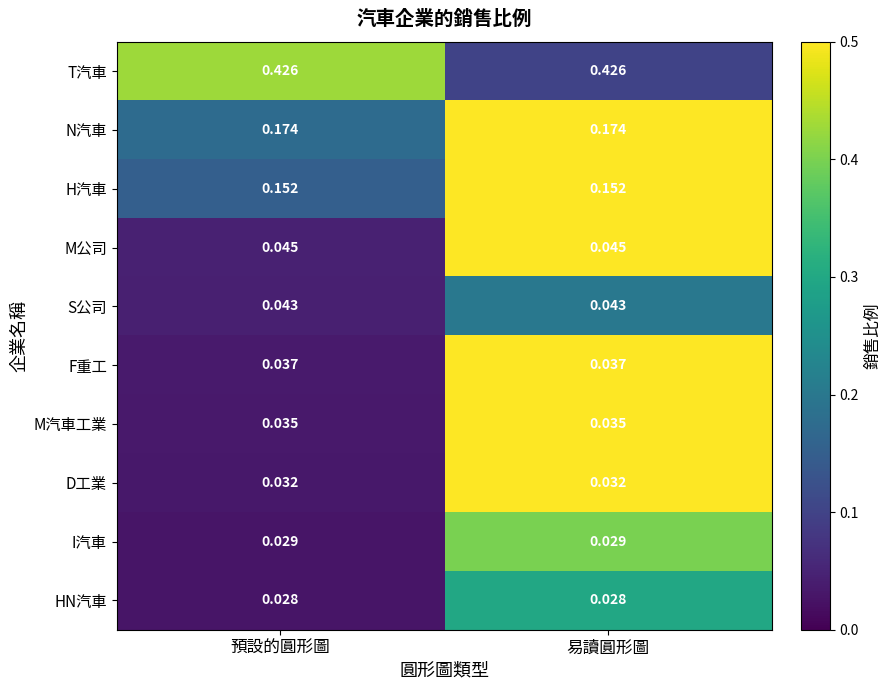

At 預設的圓形圖, list the series in order from smallest to largest.

HN汽車, I汽車, D工業, M汽車工業, F重工, S公司, M公司, H汽車, N汽車, T汽車